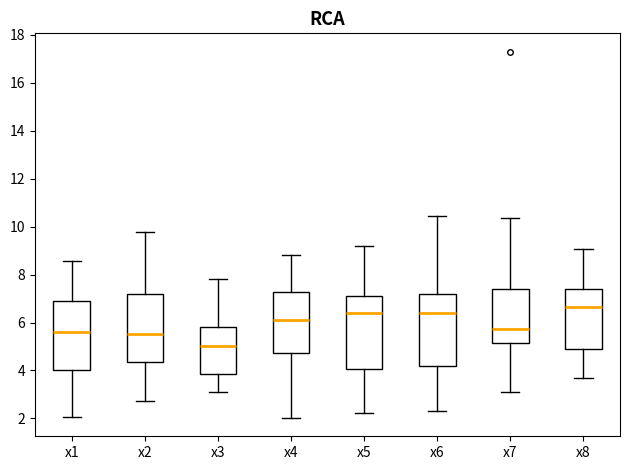

Which box's median line is the highest?

x8